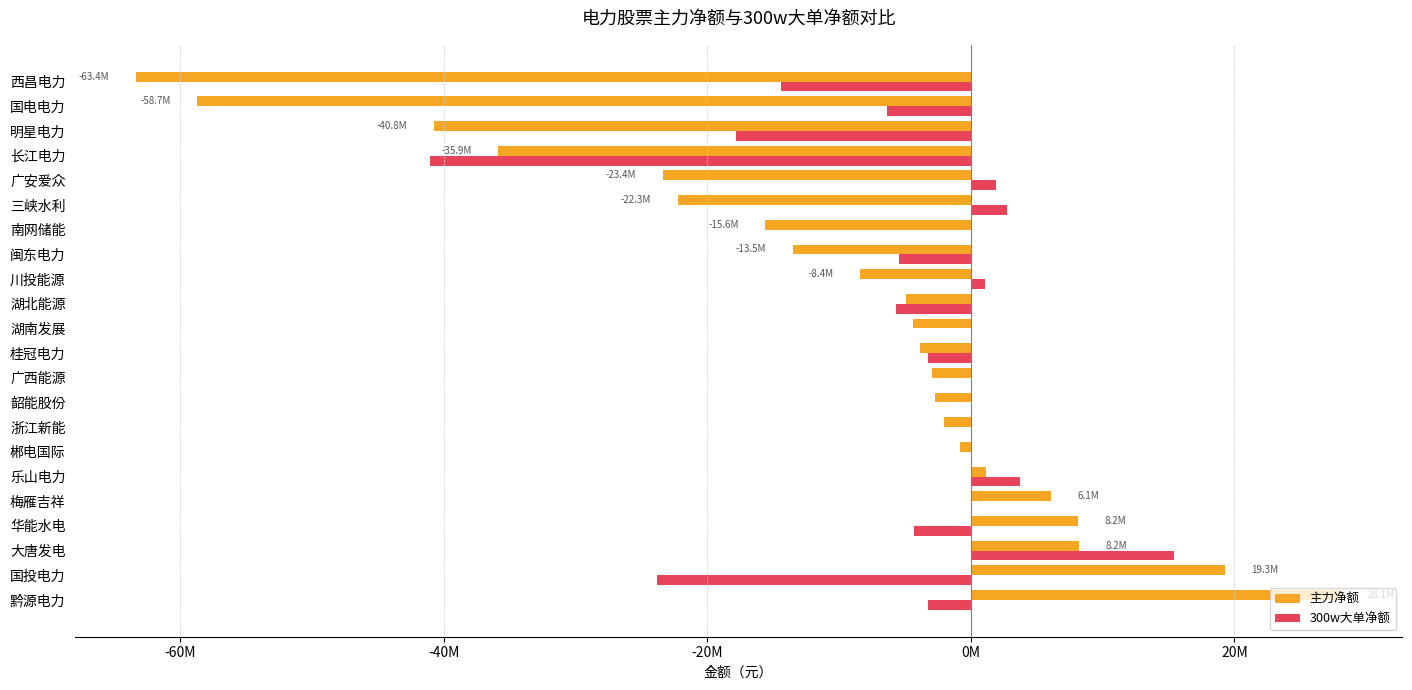

What is the value of the 主力净额 bar at the 1st from the left?

28146759